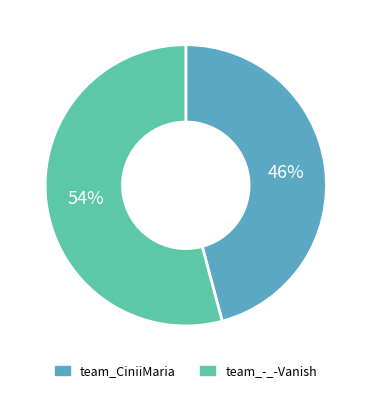

How many slices are in this pie chart?

2